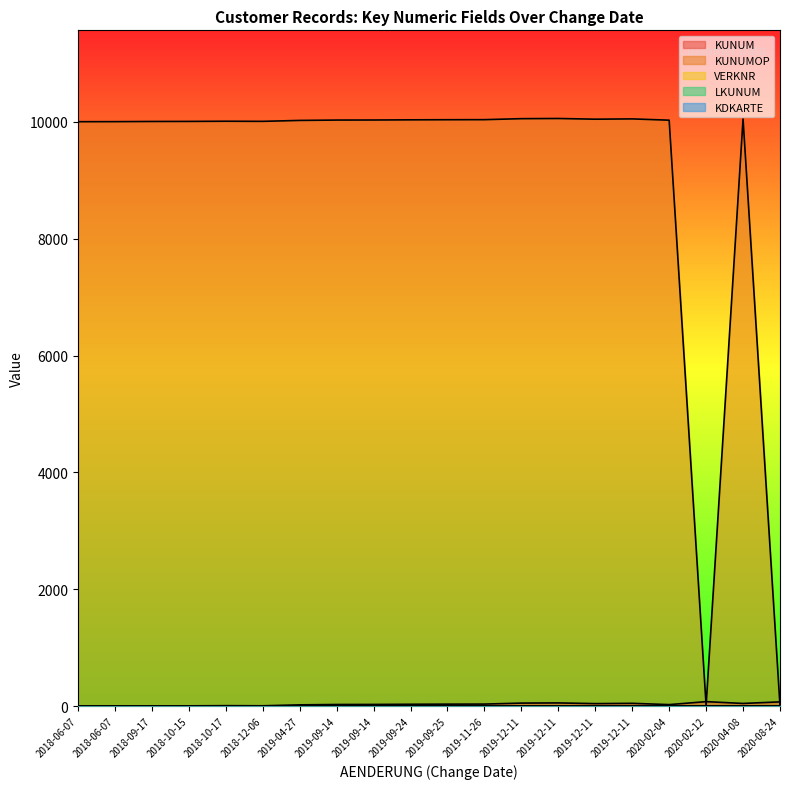

True or false: KDKARTE has more than 0 interior local peaks.

False